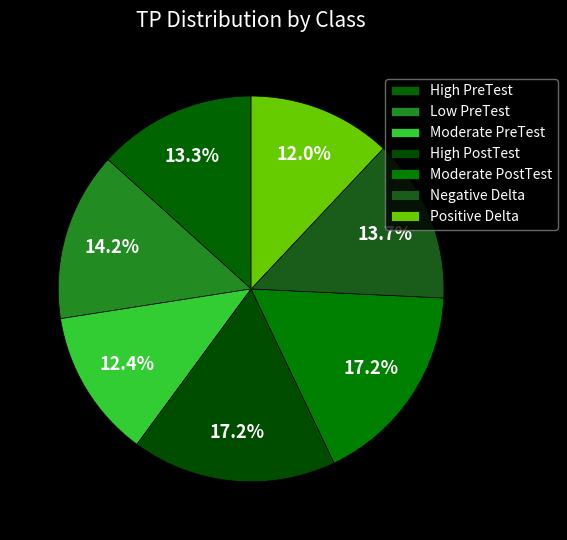

Count the number of slices in the pie.

7